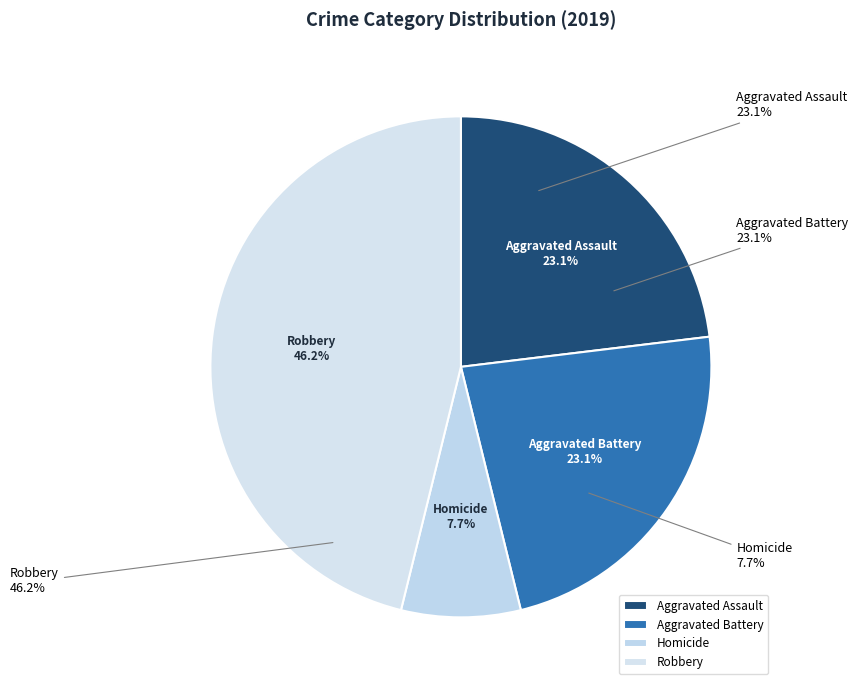

True or false: Robbery accounts for 36% of the total.

False